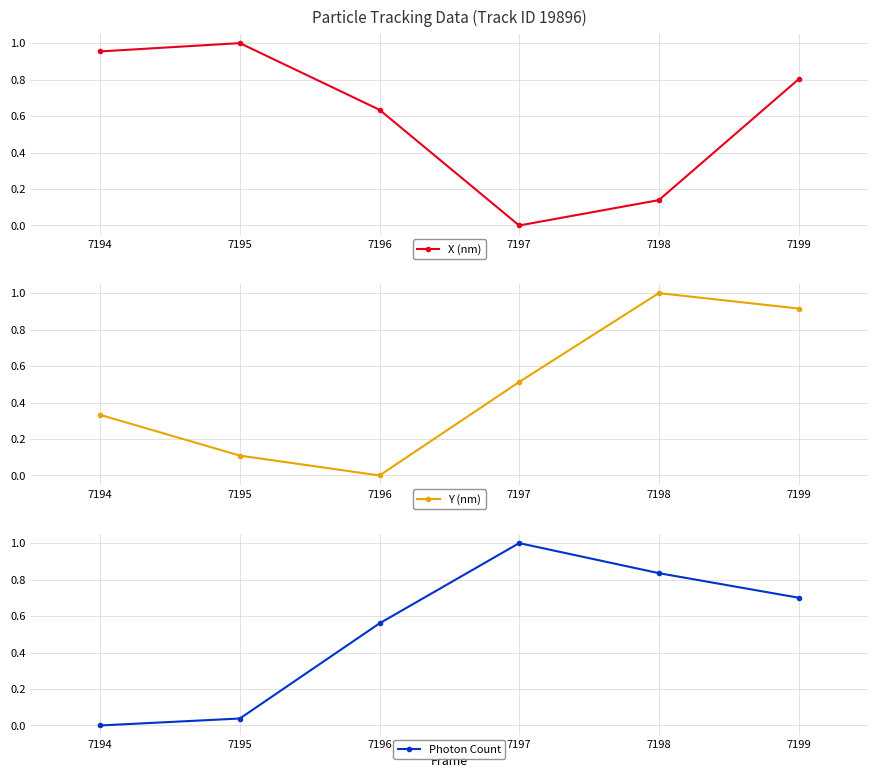

How many times do Y (nm) and X (nm) cross each other?

1